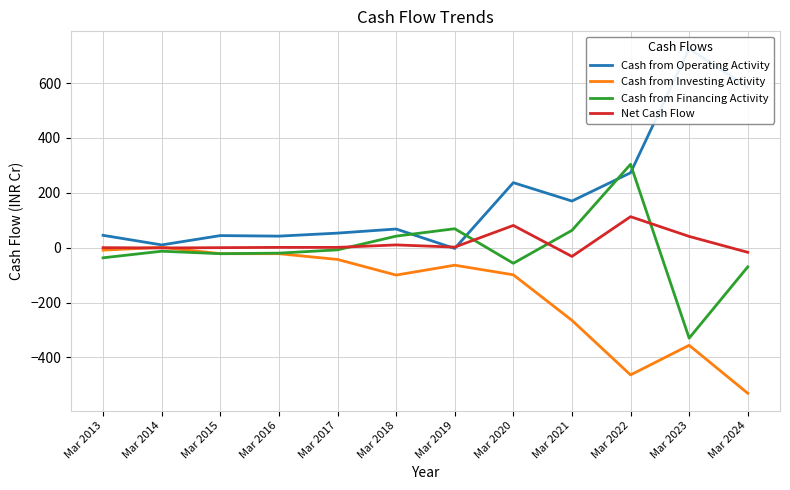

What is the sum of all Cash from Investing Activity values?

-1974